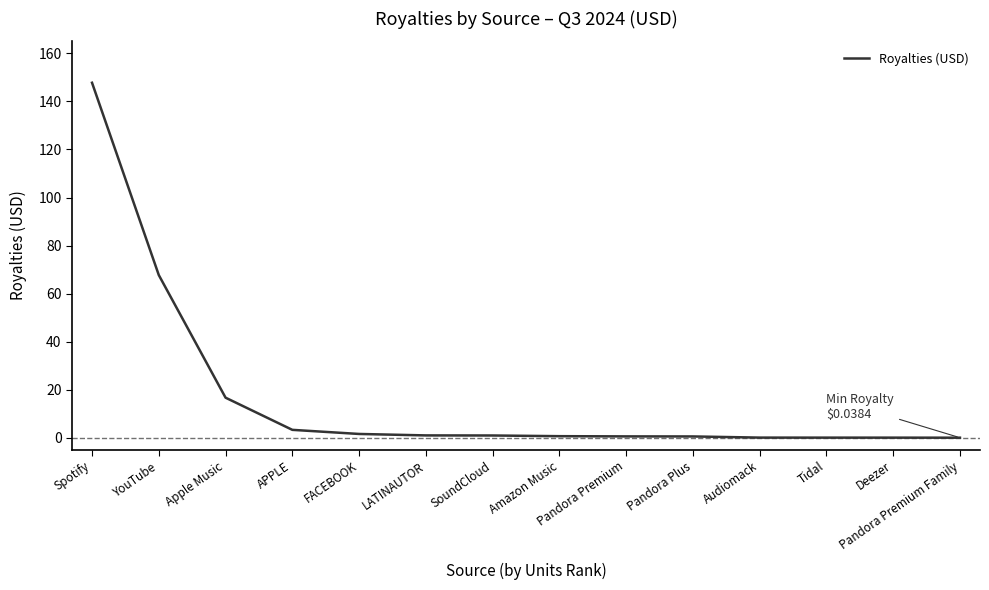

Where is the data nearest to the value 73?

YouTube